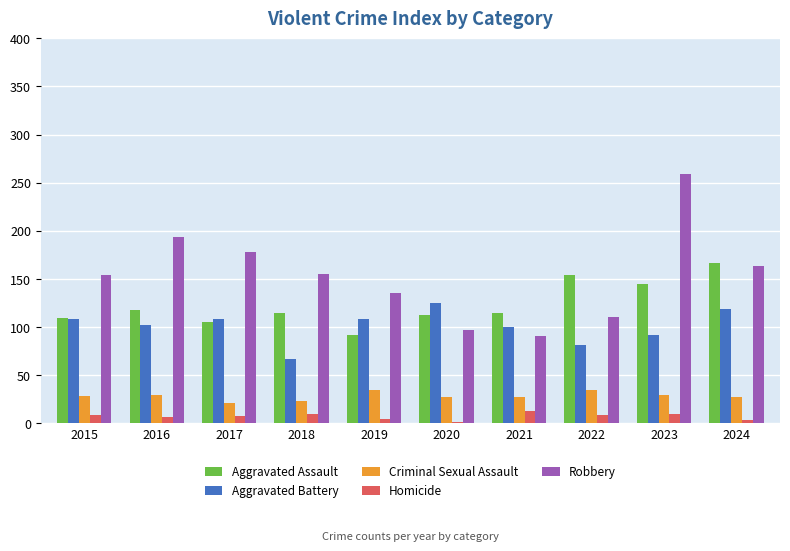

At how many categories does at least one series exceed 86?

10